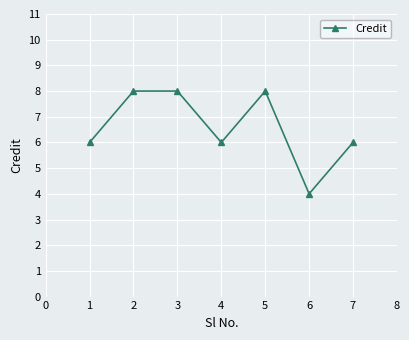

True or false: the data has more than 0 interior local peaks.

True